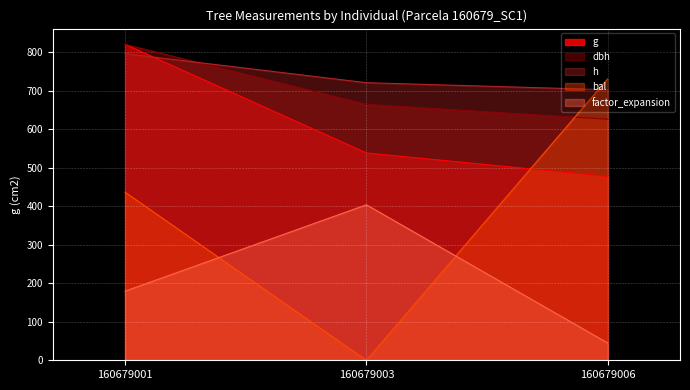

How many values in the g series are below 538?

1